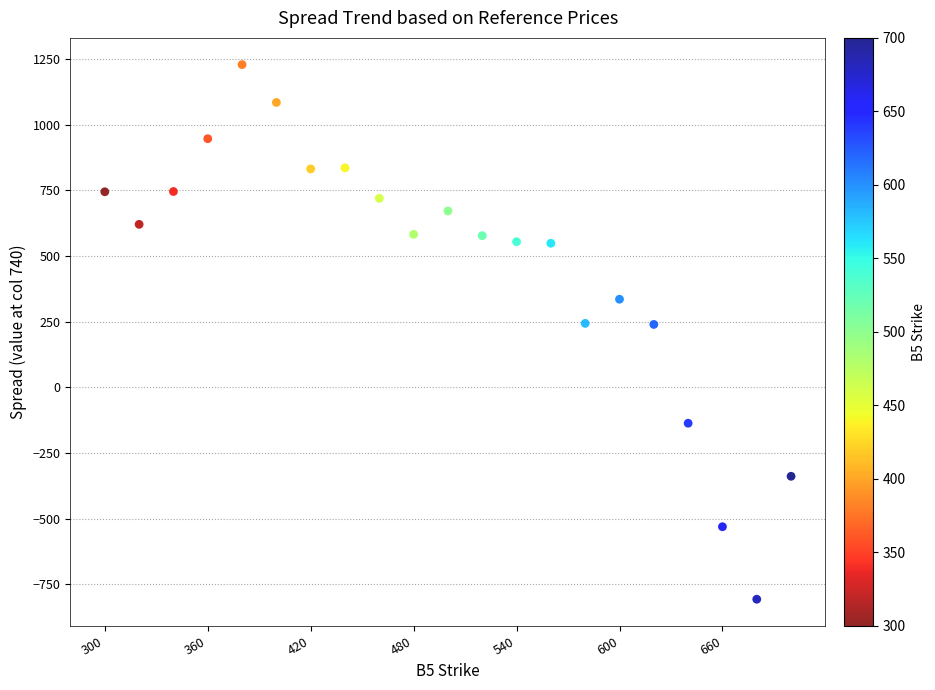

What is the range of Y values (max minus min)?

2035